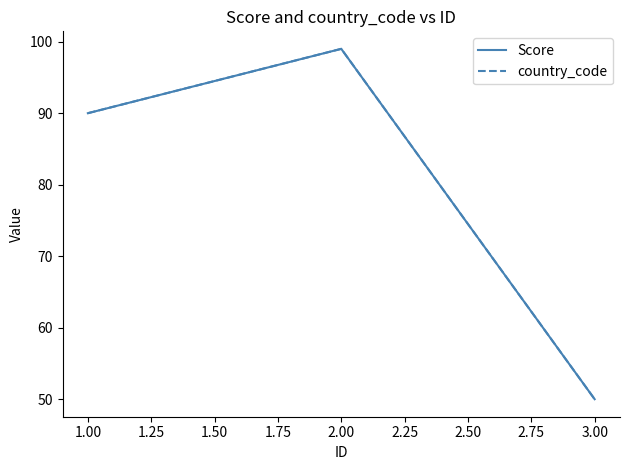

Does the chart display data point markers on the line(s)?

No